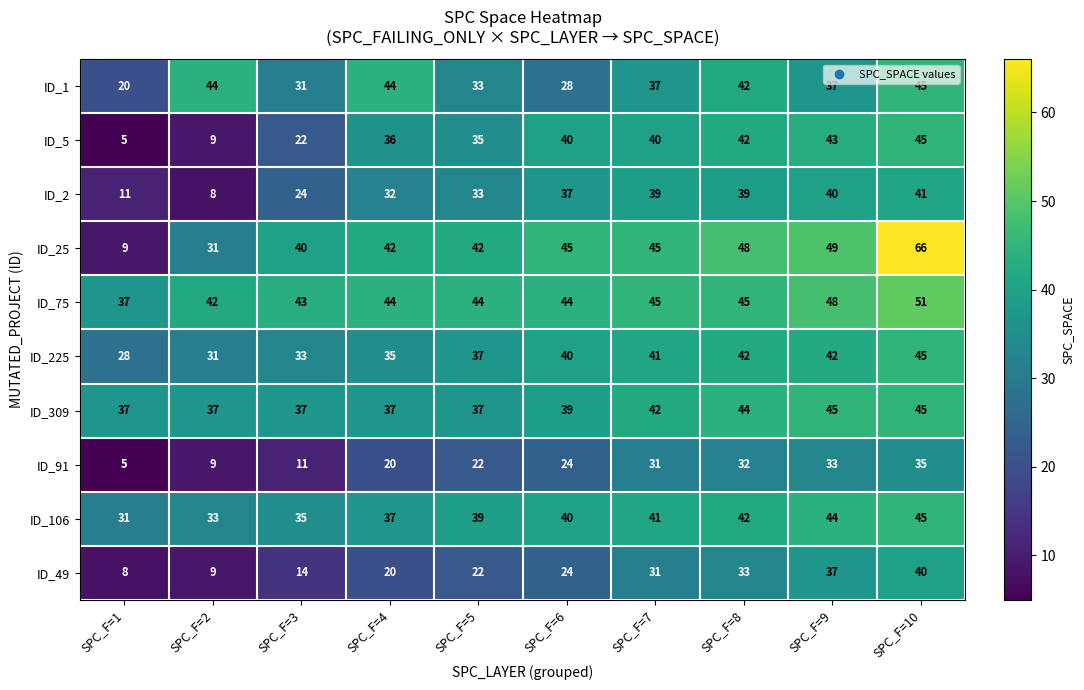

At which category is the sum across all series the highest?

SPC_F=10